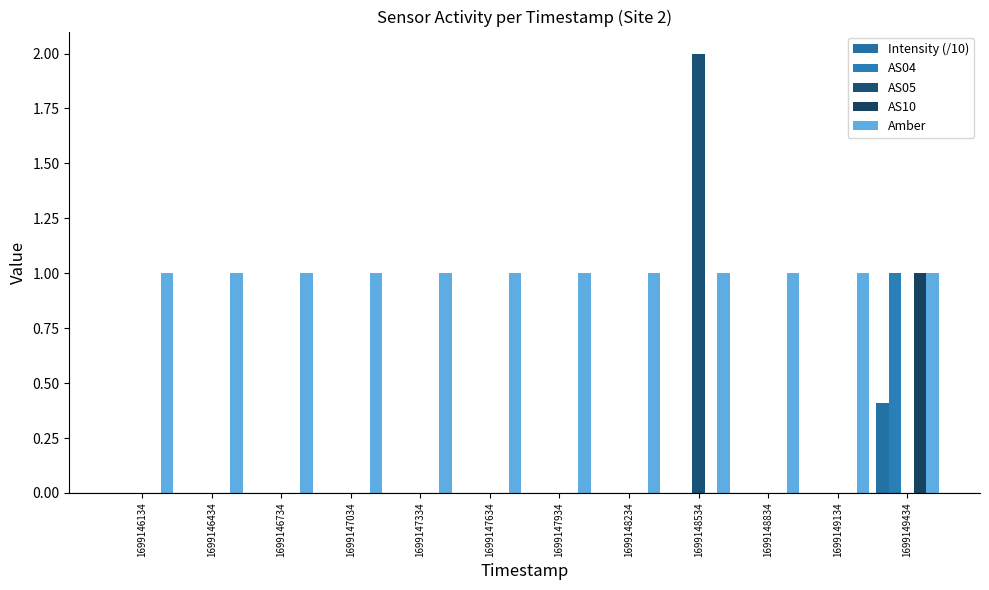

How many data points does each series have?

12